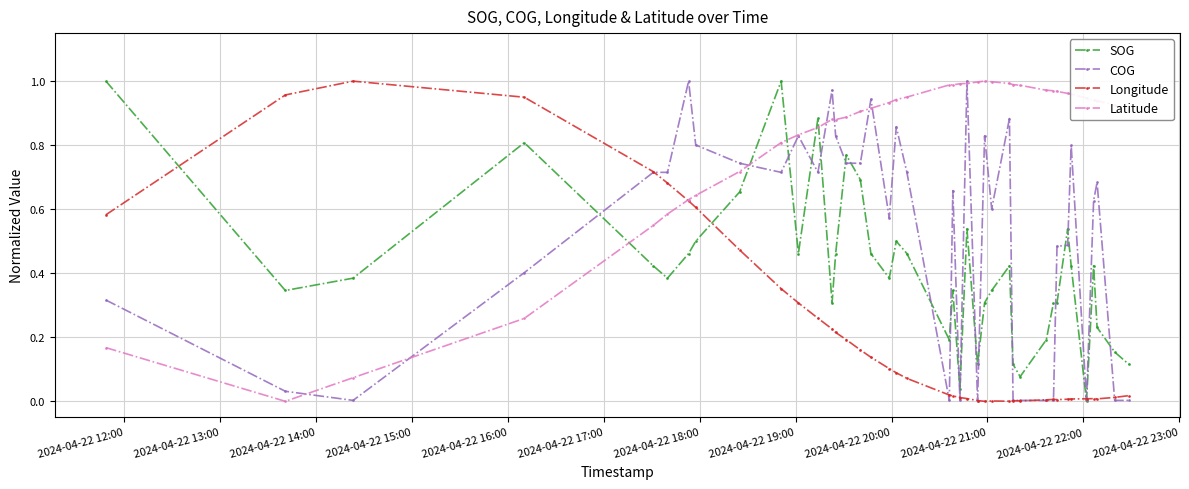

Which series has the largest total across all categories?

Latitude